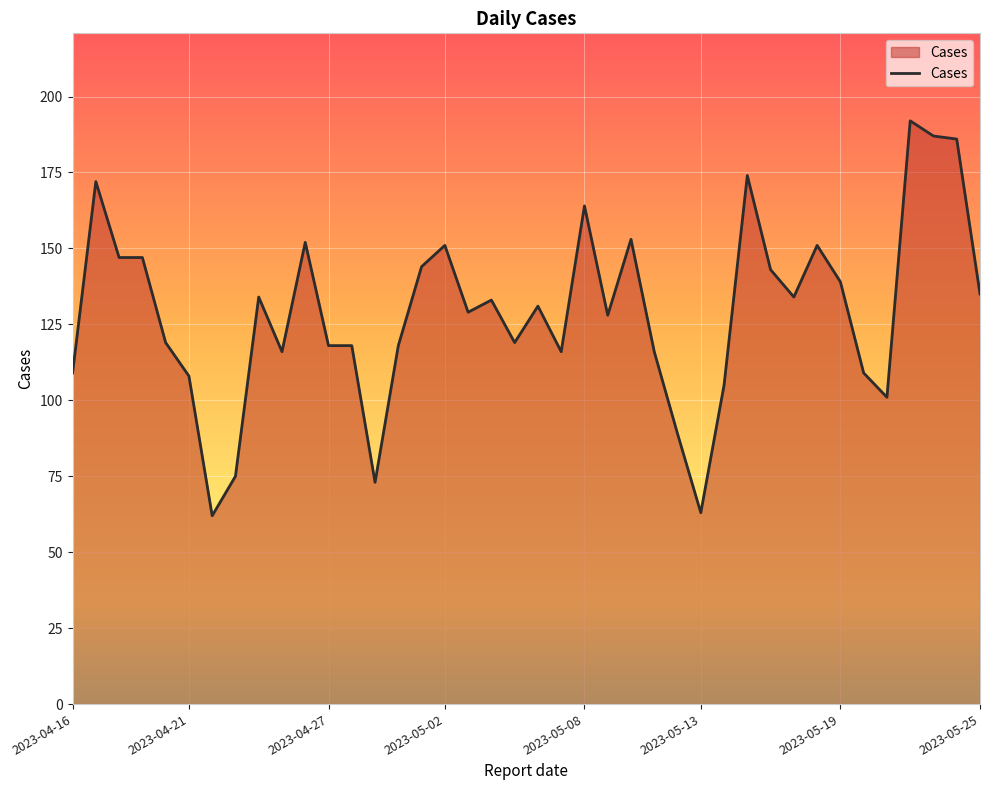

How many categories are shown in the chart?

40